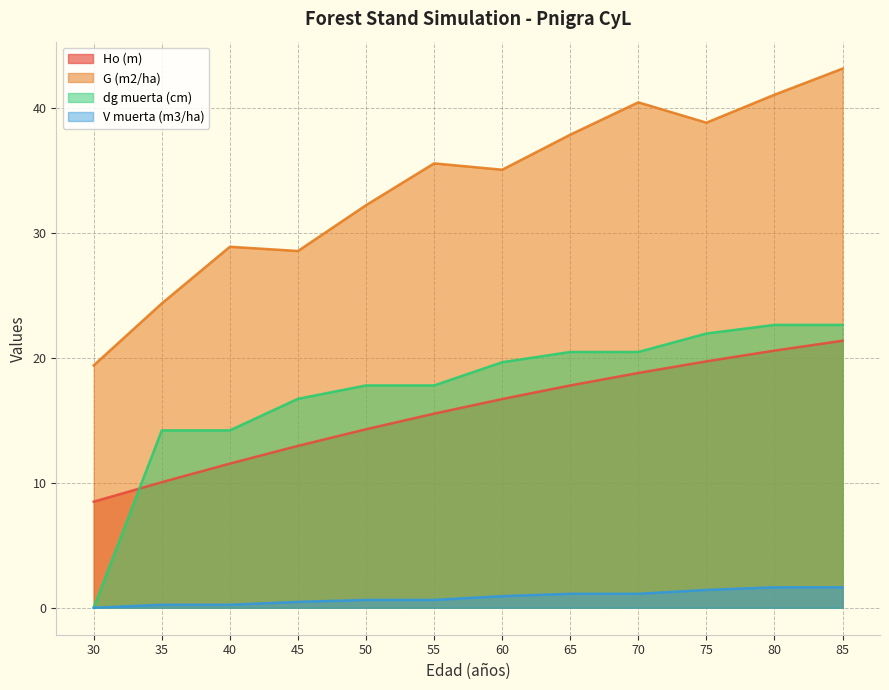

What is the sum of the G (m2/ha) values at 70 and 60?

75.6